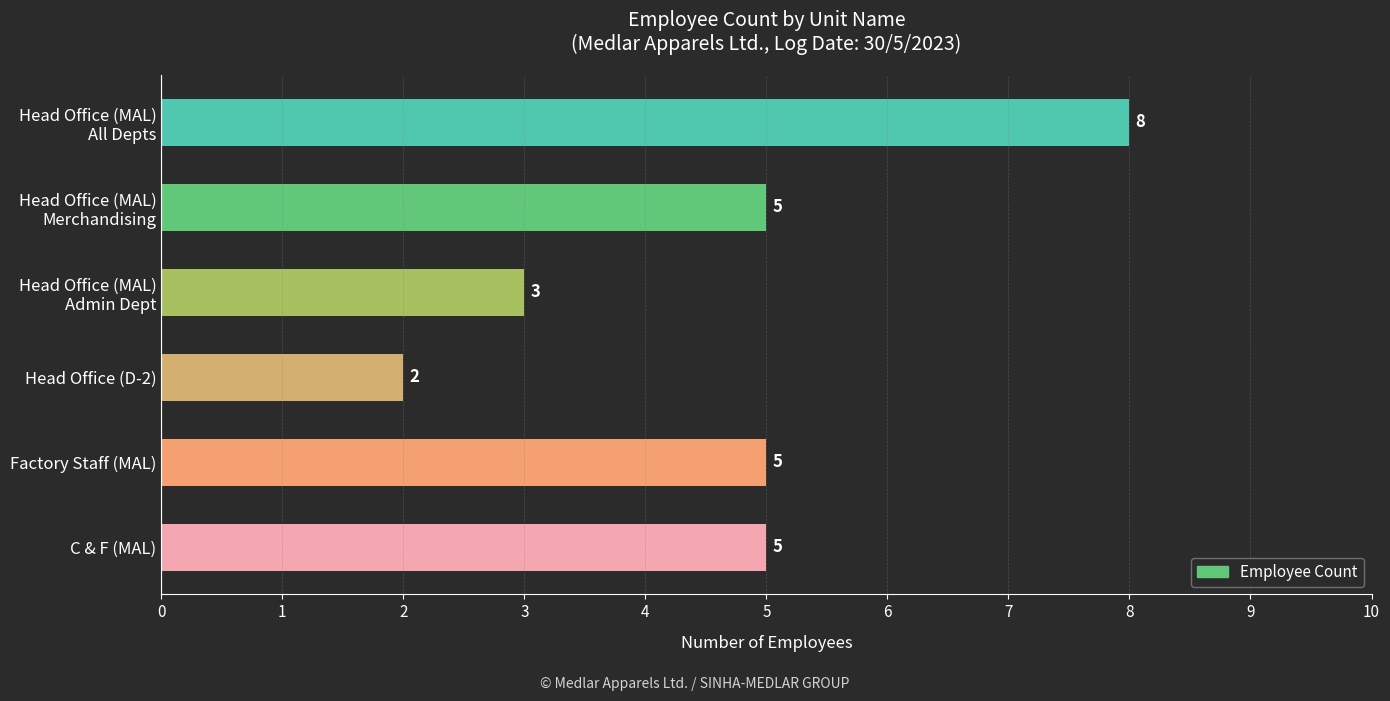

How many data points are less than 5?

2